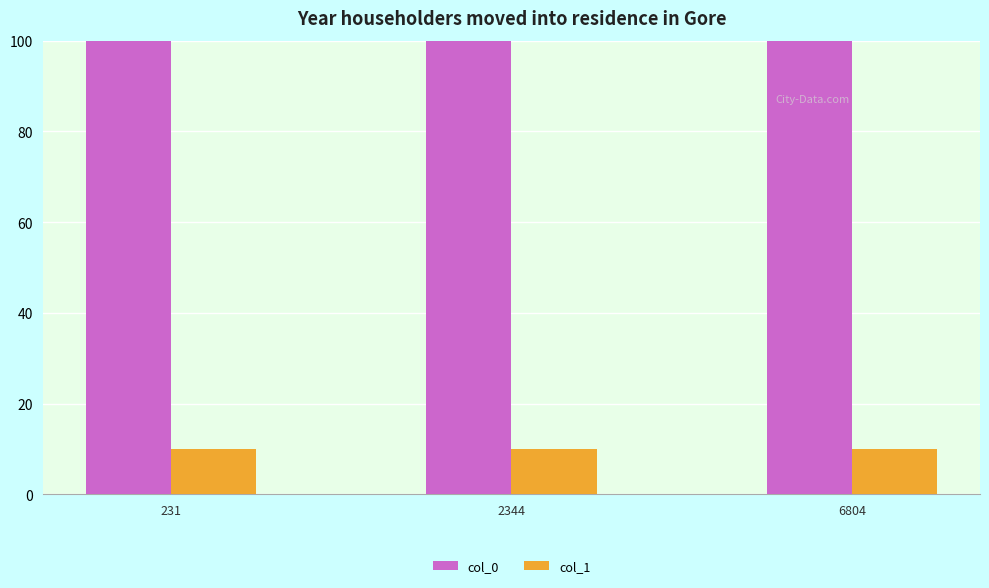

What is the value of the col_1 bar at the 2nd from the left?

10